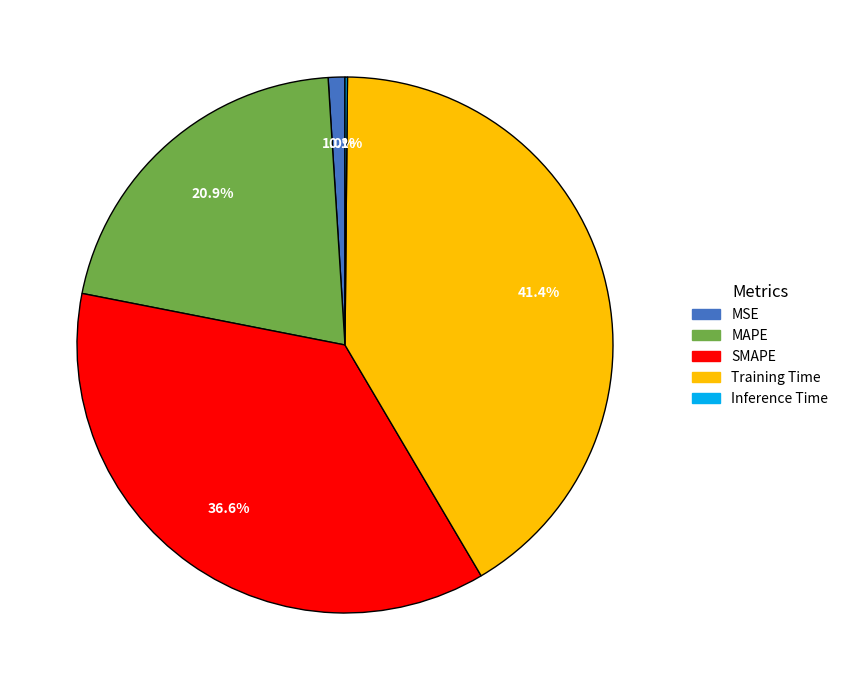

What portion of the pie excludes SMAPE?

63.4%